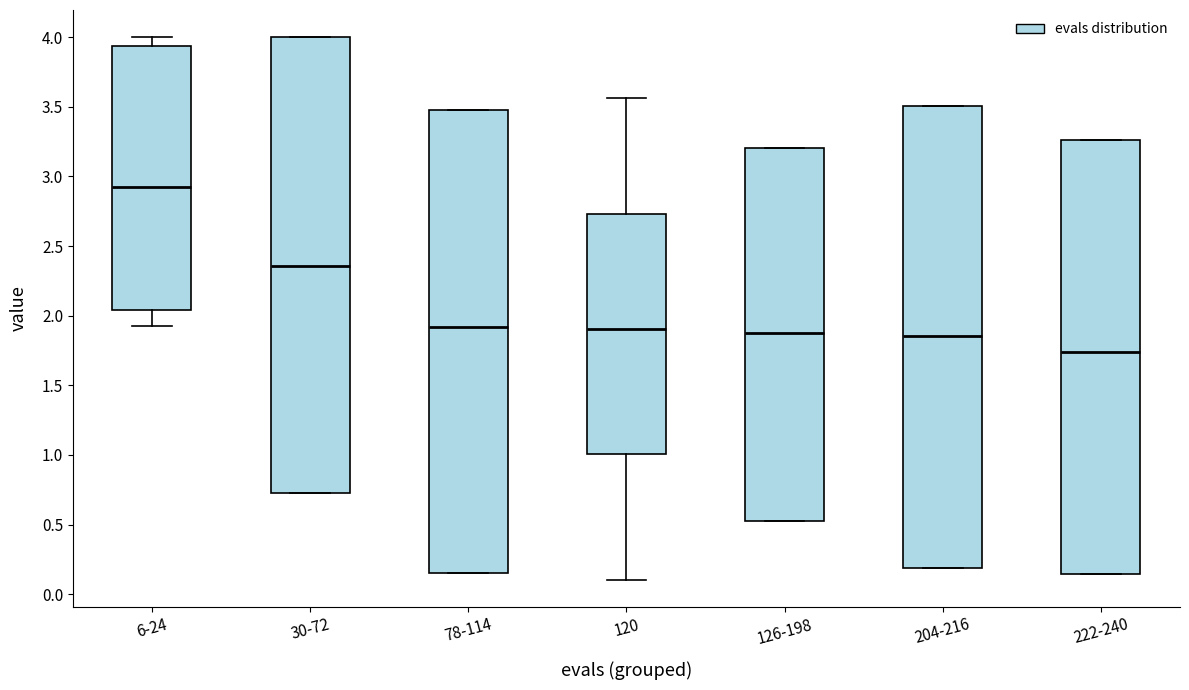

Reading left to right, read every box against the y-axis: the position of its median line, the range the box covers, and the ends of its whiskers. The values are not printed on the chart, so give them approximately, as read against the axis.

6-24: median 2.95, box 2.05 to 3.95, whiskers 1.95 to 4.00
30-72: median 2.35, box 0.75 to 4.00, whiskers 0.75 to 4.00
78-114: median 1.90, box 0.15 to 3.50, whiskers 0.15 to 3.50
120: median 1.90, box 1.00 to 2.75, whiskers 0.10 to 3.55
126-198: median 1.85, box 0.50 to 3.20, whiskers 0.50 to 3.20
204-216: median 1.85, box 0.20 to 3.50, whiskers 0.20 to 3.50
222-240: median 1.75, box 0.15 to 3.25, whiskers 0.15 to 3.25